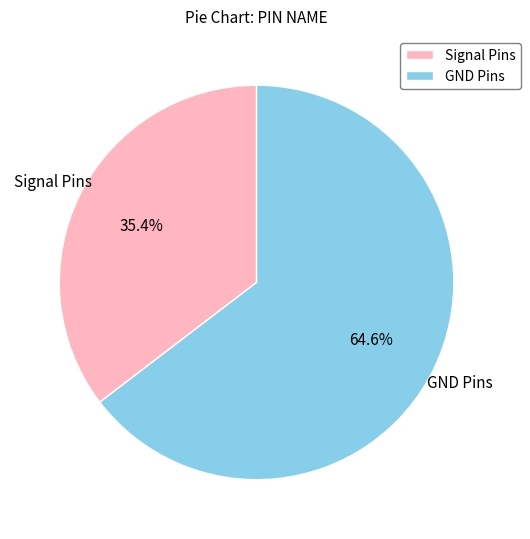

Between GND Pins and Signal Pins, which is larger?

GND Pins